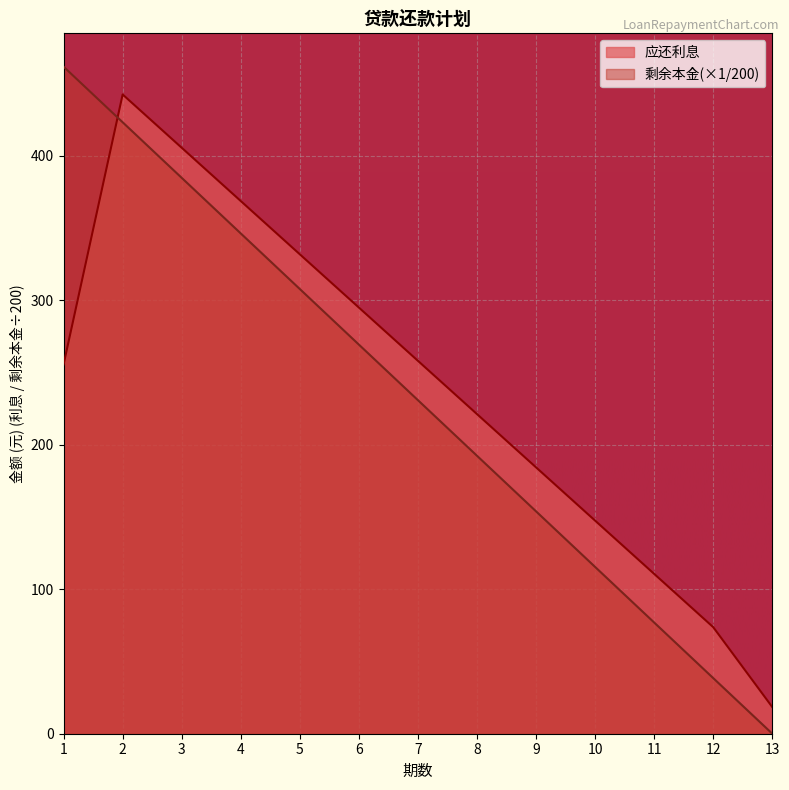

At which label does 应还利息 first exceed 255?

1